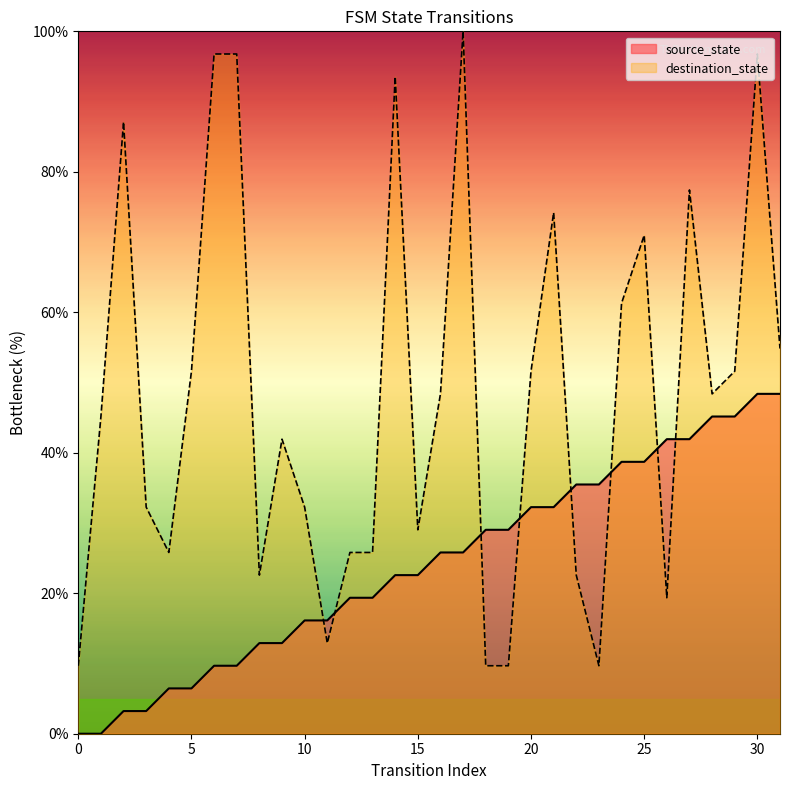

At how many categories does at least one series exceed 27?

26